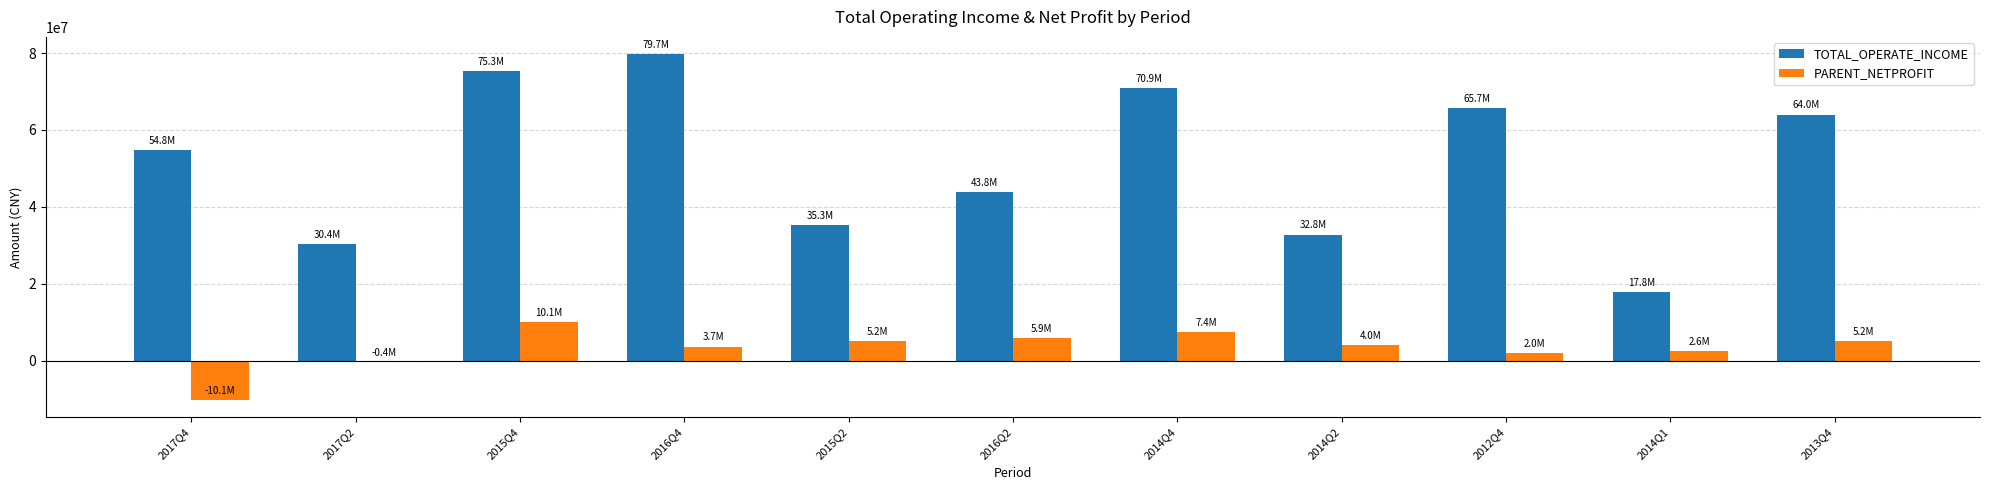

What are all the series names shown in the legend?

TOTAL_OPERATE_INCOME, PARENT_NETPROFIT